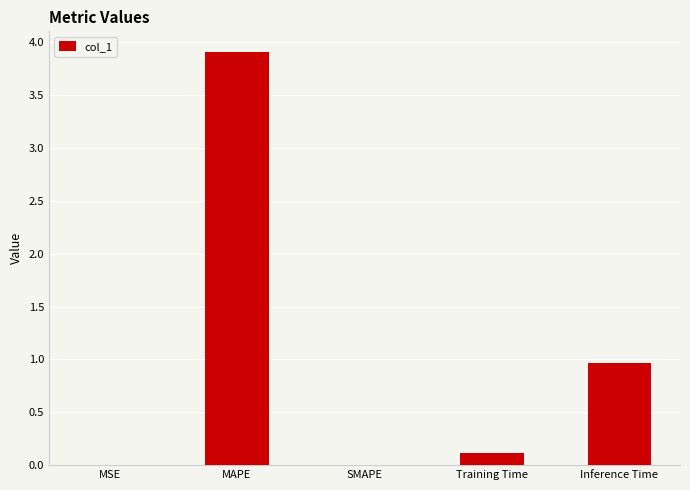

Are the bars grouped side by side (vs. stacked)?

No